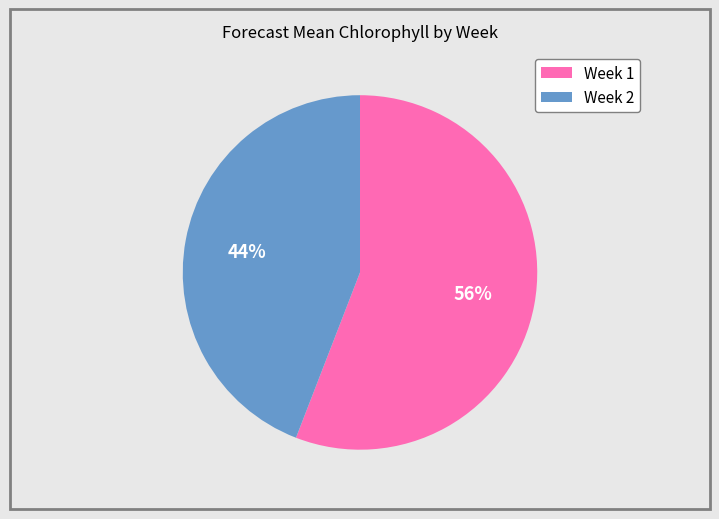

To the nearest percent, what is the combined percentage of Week 2 and Week 1?

100%